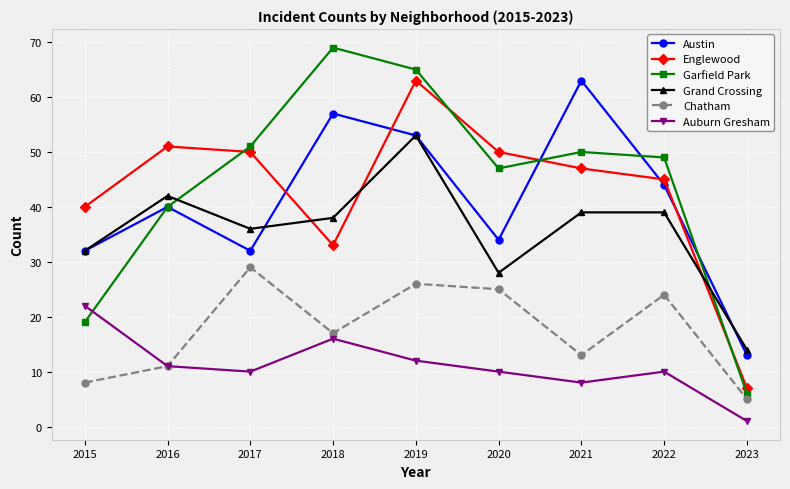

Reading right to left, list all the values displayed in this chart.

Austin: 2023=13	2022=44	2021=63	2020=34	2019=53	2018=57	2017=32	2016=40	2015=32
Englewood: 2023=7	2022=45	2021=47	2020=50	2019=63	2018=33	2017=50	2016=51	2015=40
Garfield Park: 2023=6	2022=49	2021=50	2020=47	2019=65	2018=69	2017=51	2016=40	2015=19
Grand Crossing: 2023=14	2022=39	2021=39	2020=28	2019=53	2018=38	2017=36	2016=42	2015=32
Chatham: 2023=5	2022=24	2021=13	2020=25	2019=26	2018=17	2017=29	2016=11	2015=8
Auburn Gresham: 2023=1	2022=10	2021=8	2020=10	2019=12	2018=16	2017=10	2016=11	2015=22